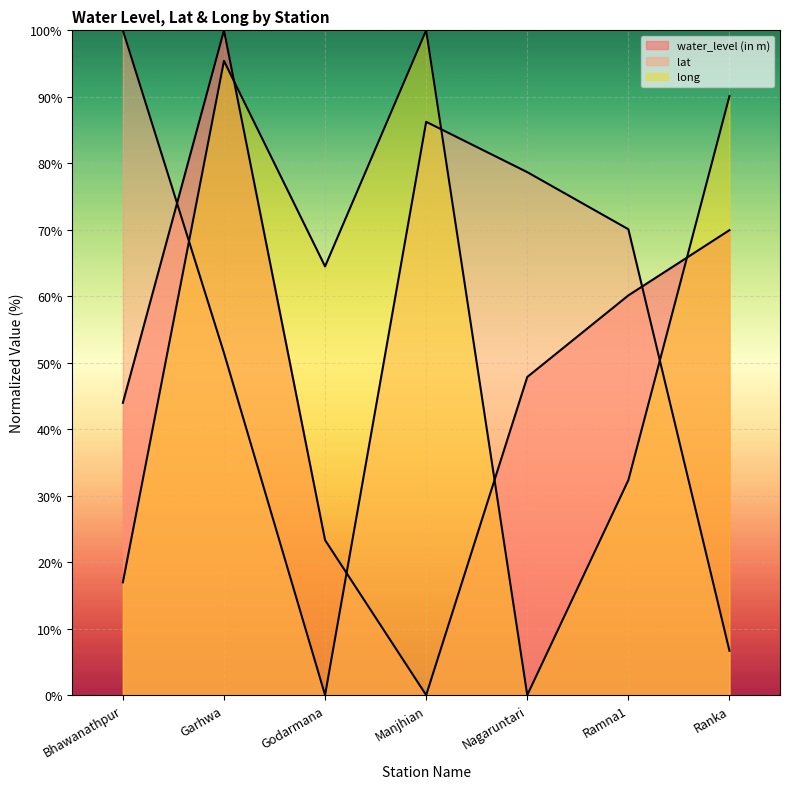

Is the value of lat at Bhawanathpur greater than the value of water_level (in m) at Godarmana?

Yes